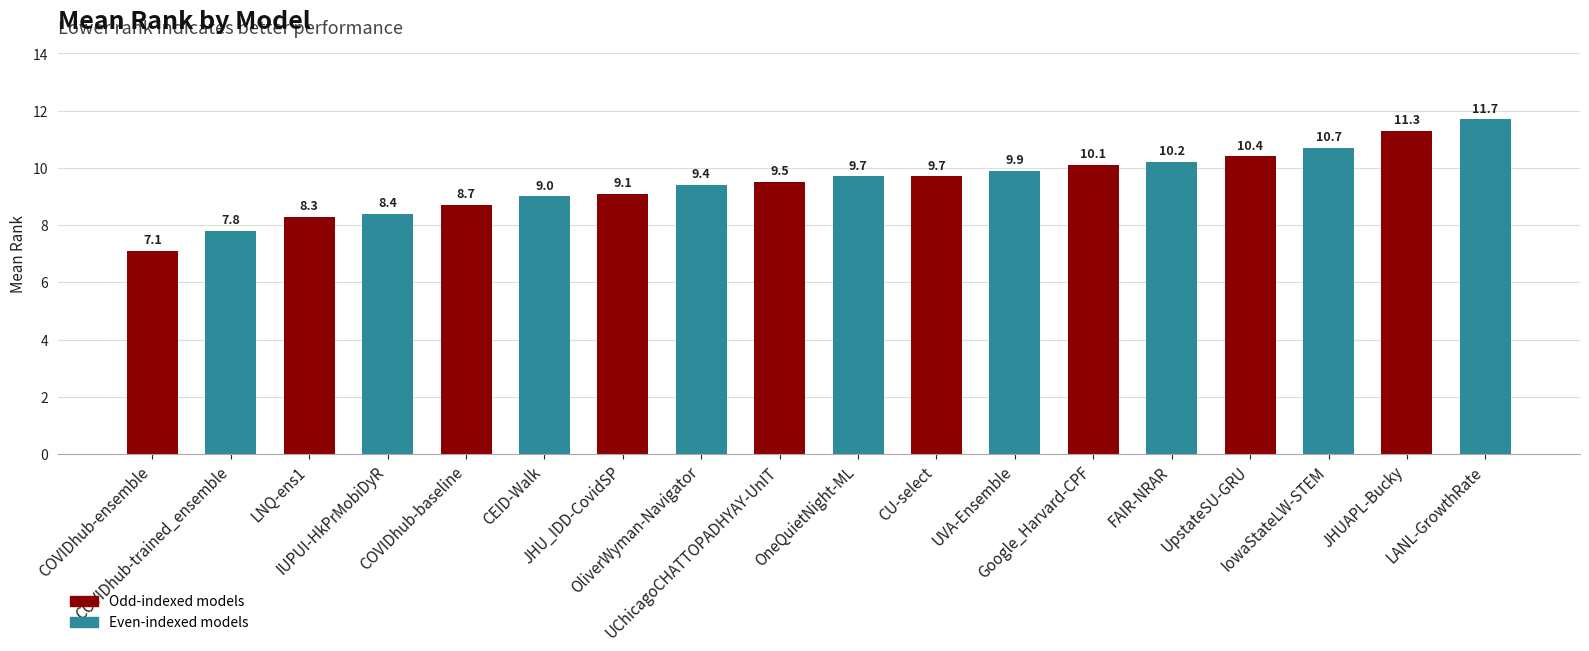

What is the approximate value at LANL-GrowthRate?

11.7